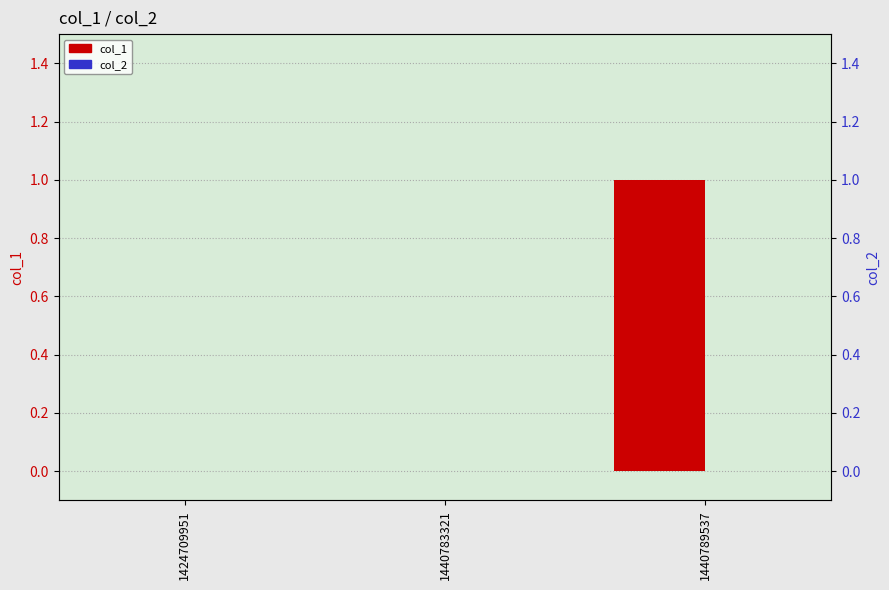

Which series has the widest spread of values?

col_1